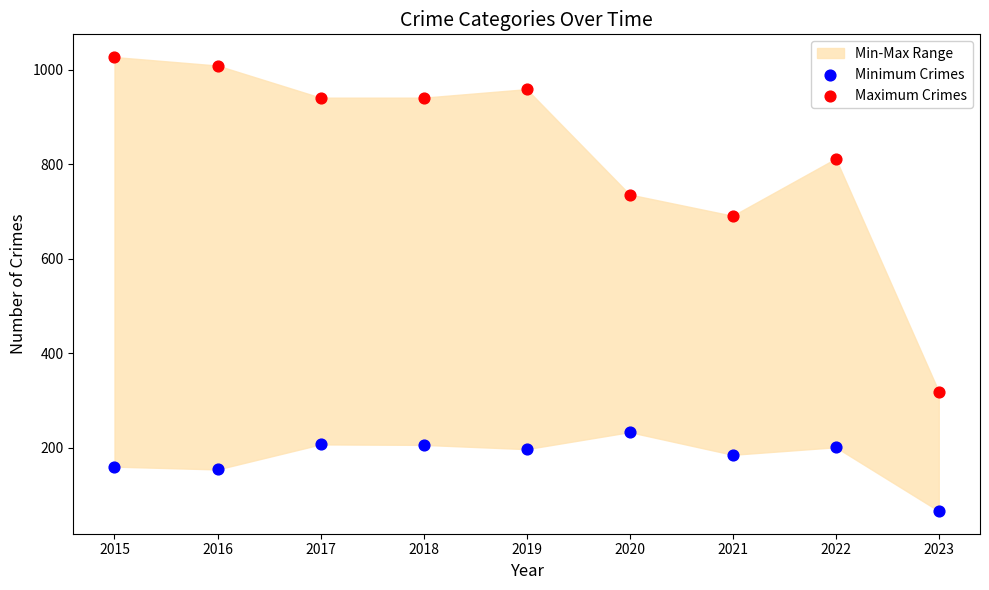

Which series has the largest Y range (max minus min)?

Maximum Crimes